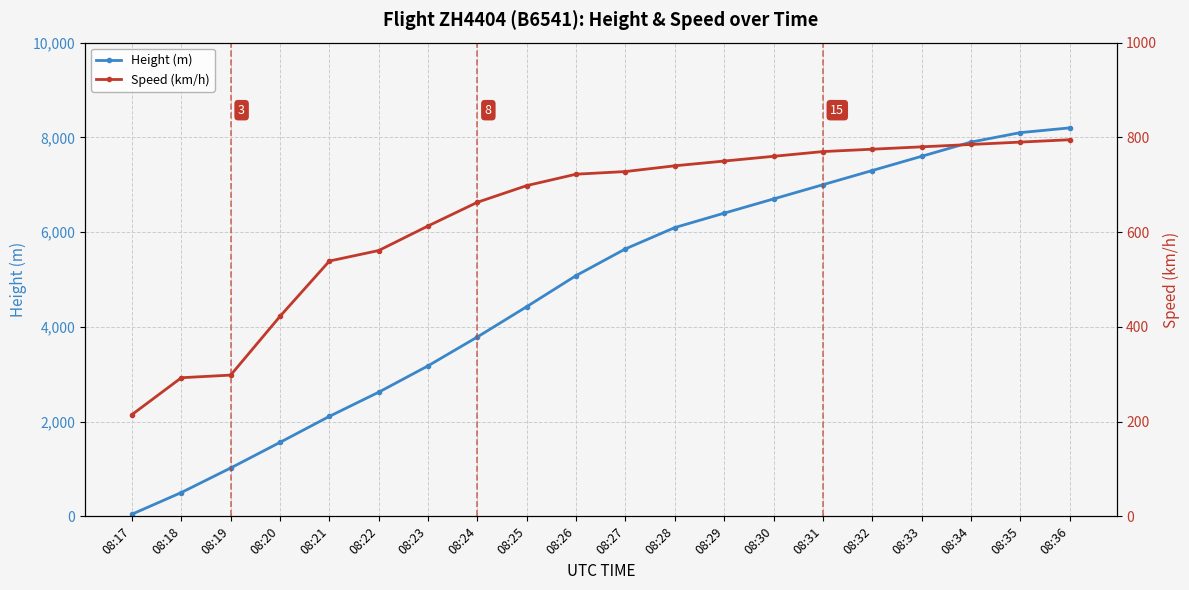

List the series in order of their overall mean, highest first.

Height (m), Speed (km/h)